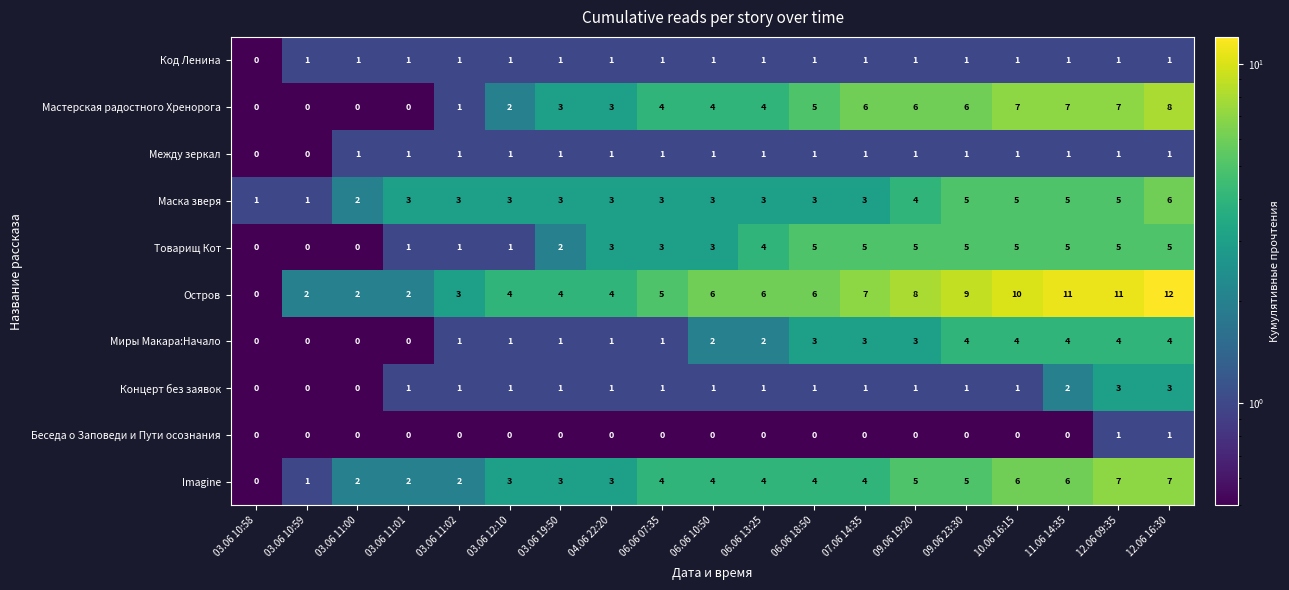

How many Концерт без заявок values are between 1 and 2?

14